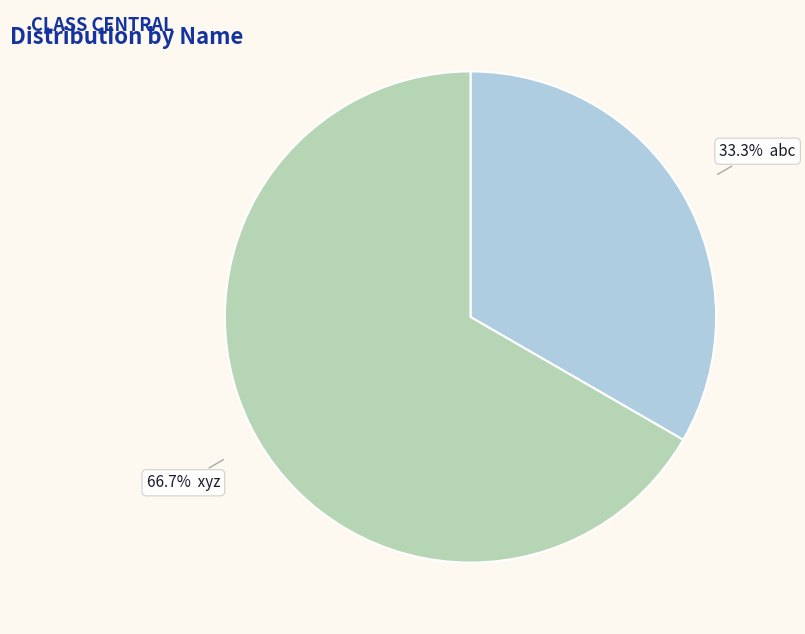

Is there any slice that represents more than half of the pie?

Yes